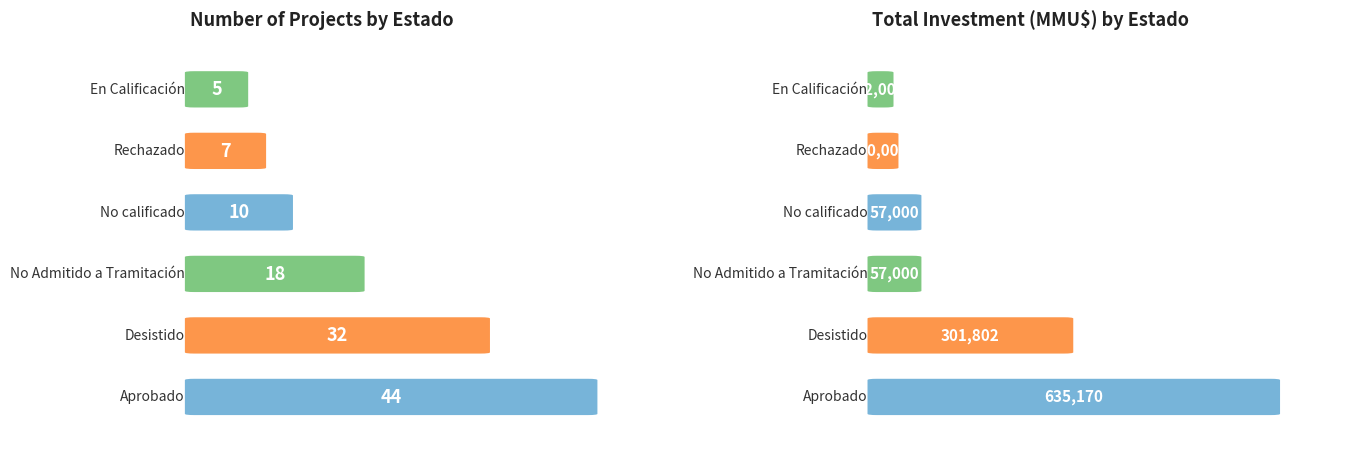

Reading left to right, what are all the values shown in this chart?

Count: Aprobado=44	Desistido=32	No Admitido a Tramitación=18	No calificado=10	Rechazado=7	En Calificación=5
Total Investment (MMU$): Aprobado=635170	Desistido=301802	No Admitido a Tramitación=57000	No calificado=57000	Rechazado=20000	En Calificación=12000